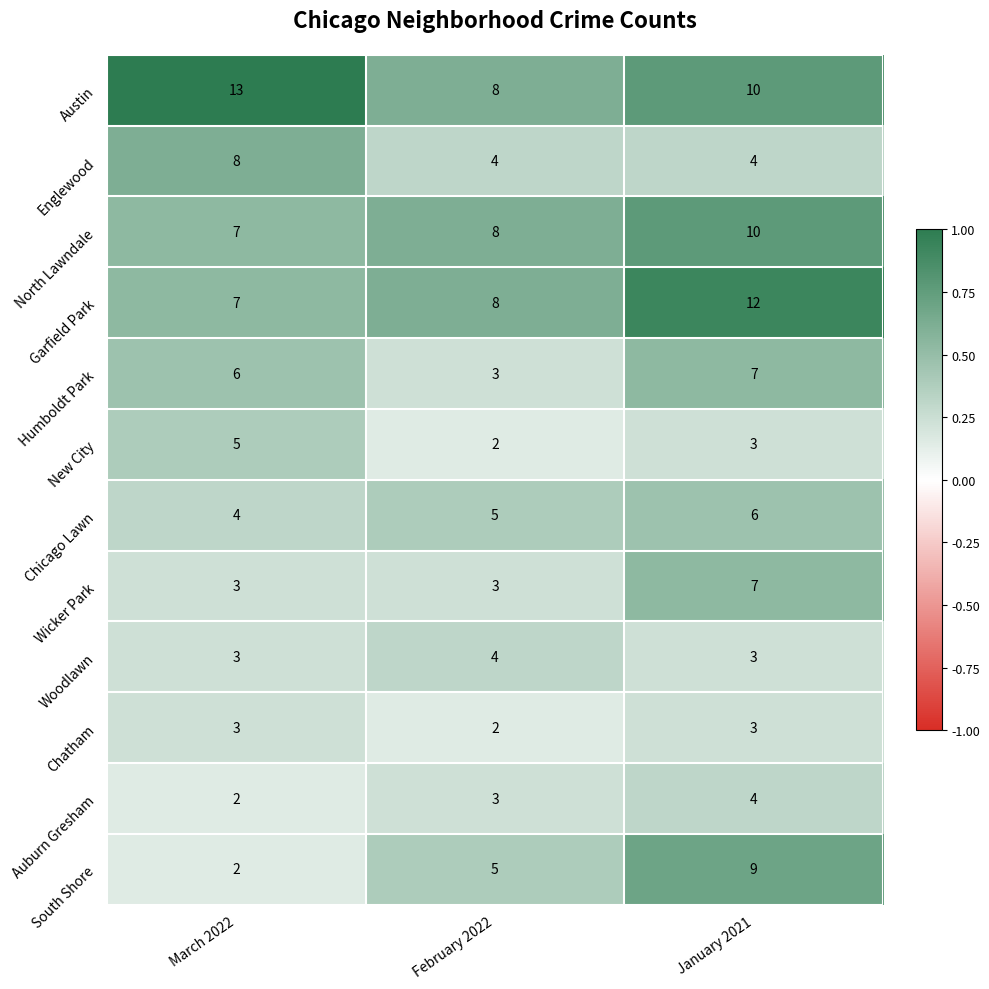

What is the sum of the Englewood values at February 2022 and January 2021?

8